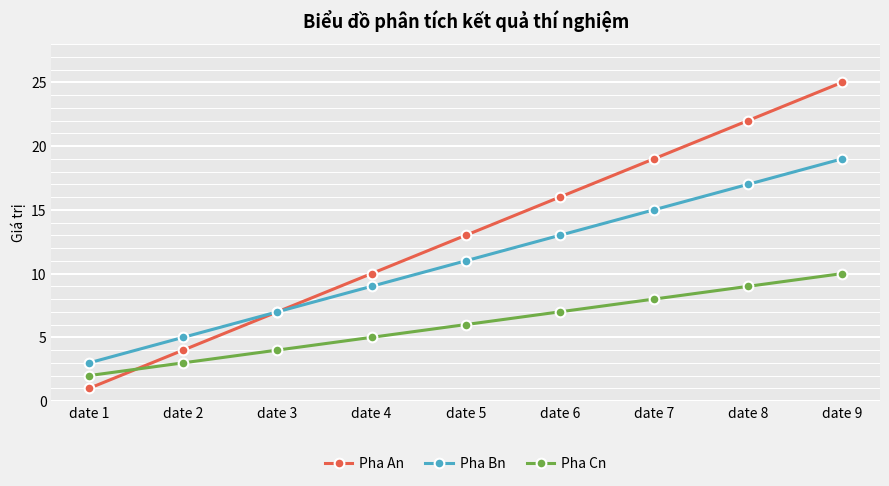

At which category does the chart reach its peak across all series?

date 9